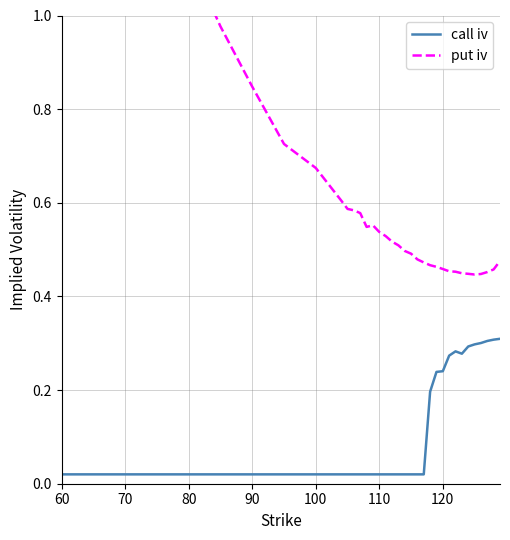

List the series in order of their overall mean, highest first.

put iv, call iv